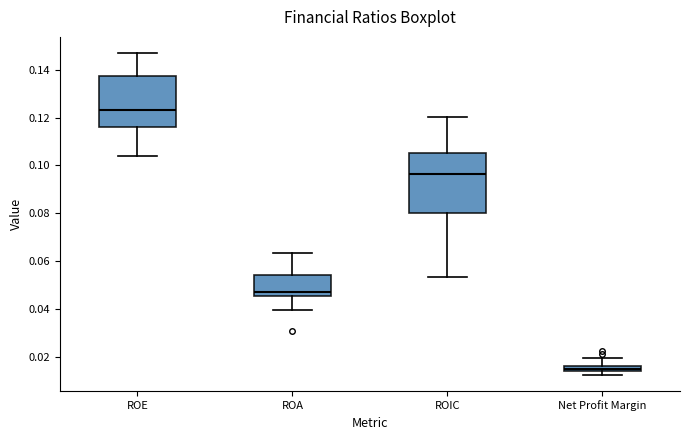

Which box is the tallest, from its lower edge to its upper edge?

ROIC